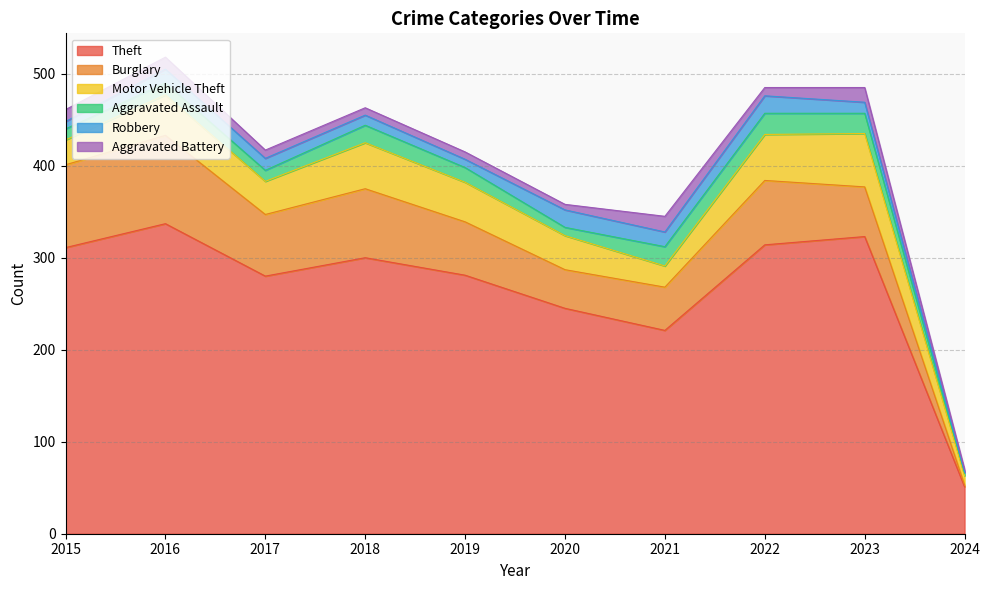

Does the chart have visible grid lines?

Yes